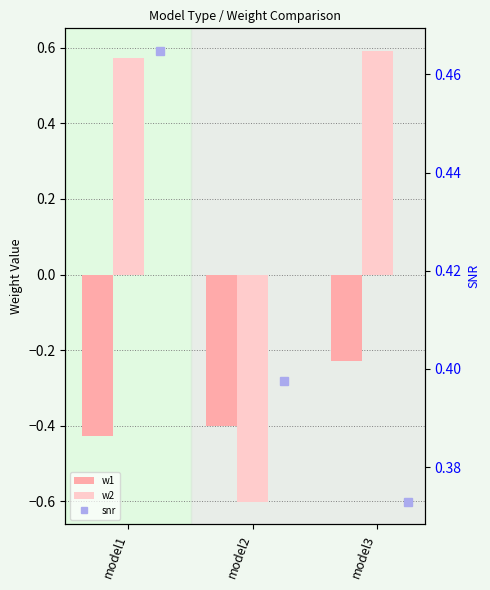

Rank the categories by snr value from highest to lowest.

model1, model2, model3